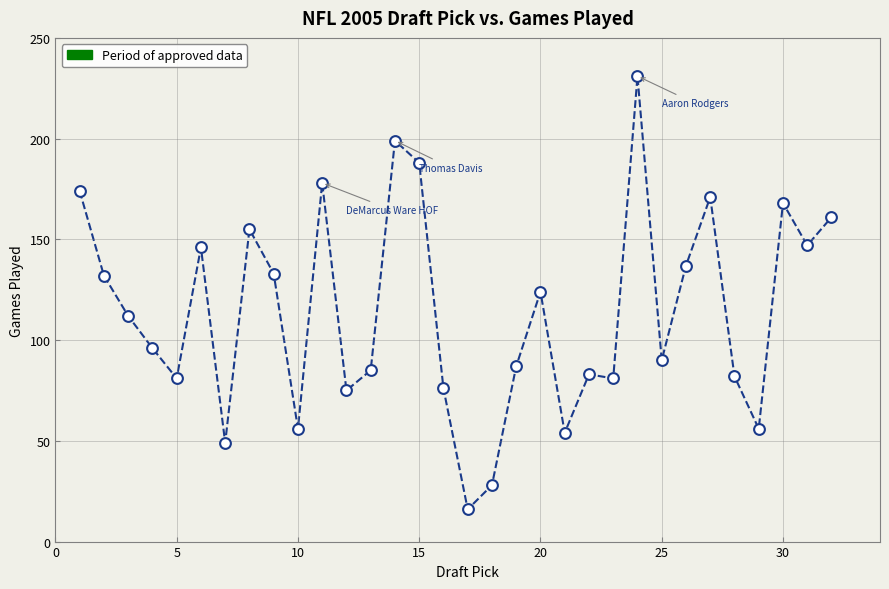

What is the range of Y values (max minus min)?

215